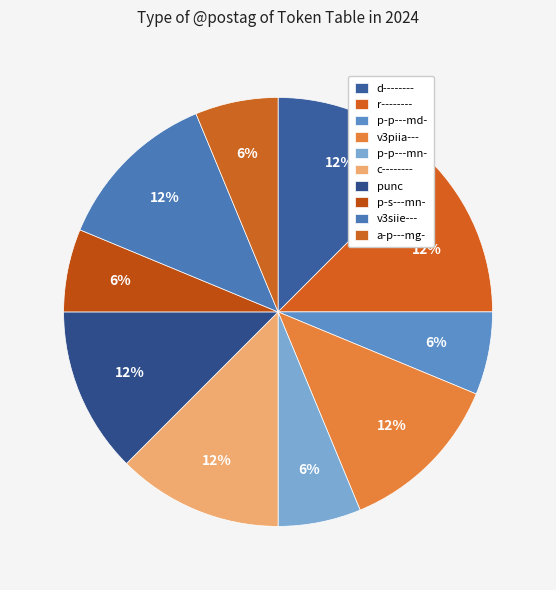

What percentage is the r-------- slice, to the nearest percent?

12%